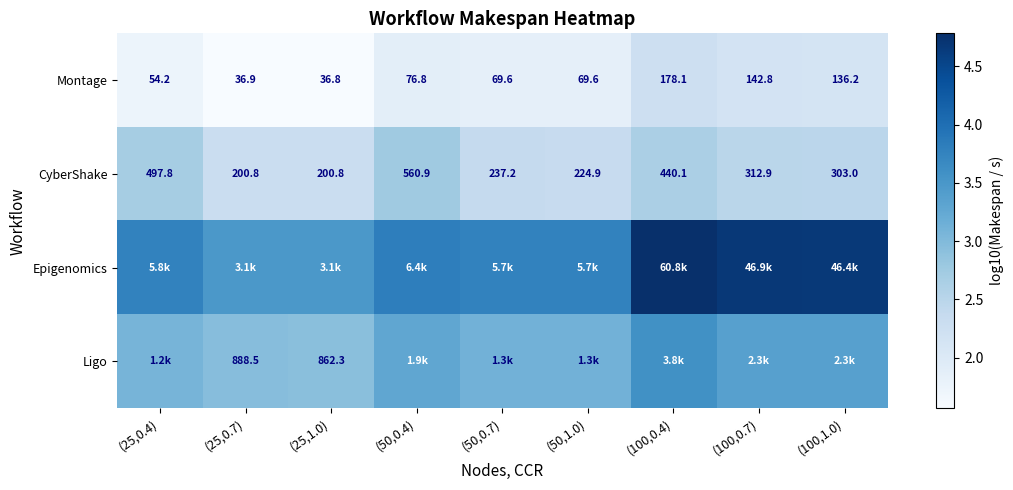

Is the value of CyberShake at (50,0.7) greater than the value of Montage at (100,0.4)?

Yes